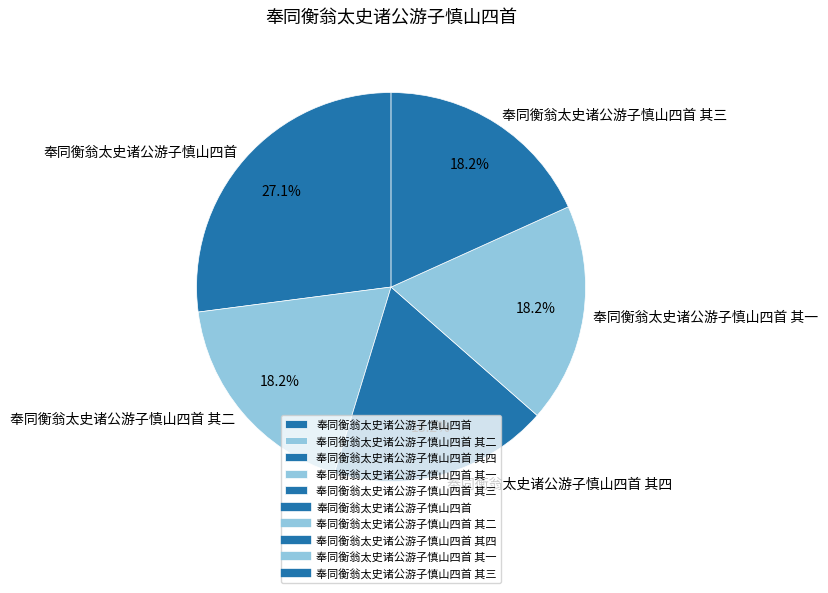

Between 奉同衡翁太史诸公游子慎山四首 and 奉同衡翁太史诸公游子慎山四首 其四, which is larger?

奉同衡翁太史诸公游子慎山四首